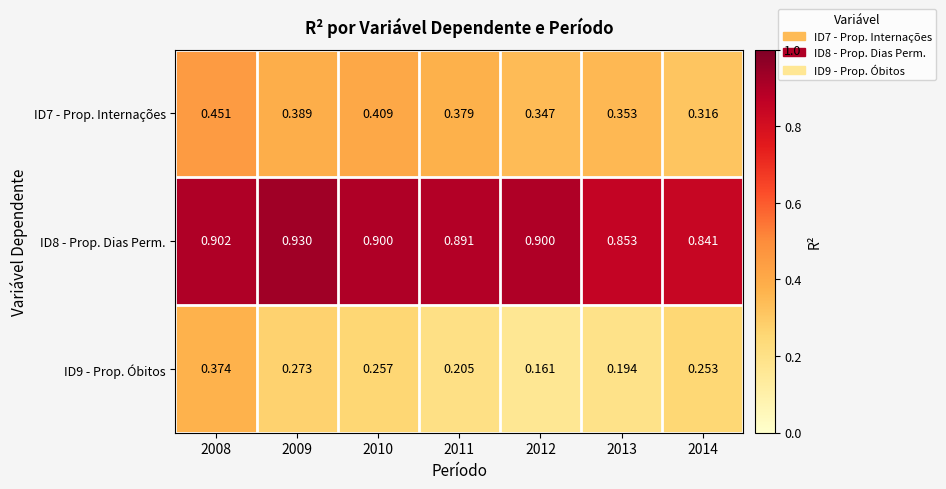

Is the value of ID9 - Prop. Óbitos at 2012 greater than the value of ID7 - Prop. Internações at 2014?

No